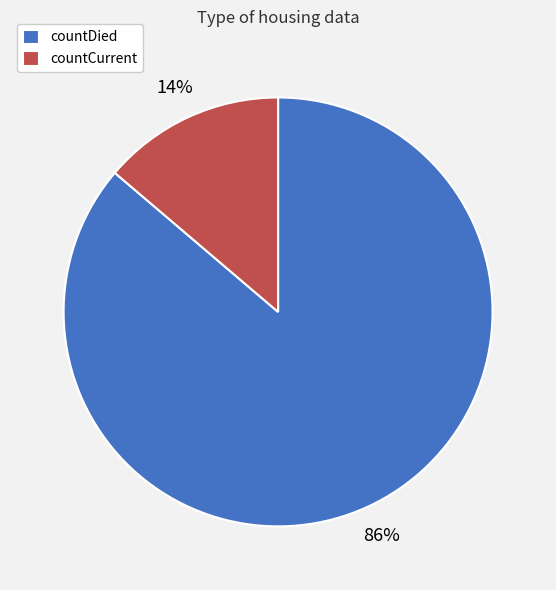

To the nearest percent, what is the difference between the countDied and countCurrent slice percentages?

72%